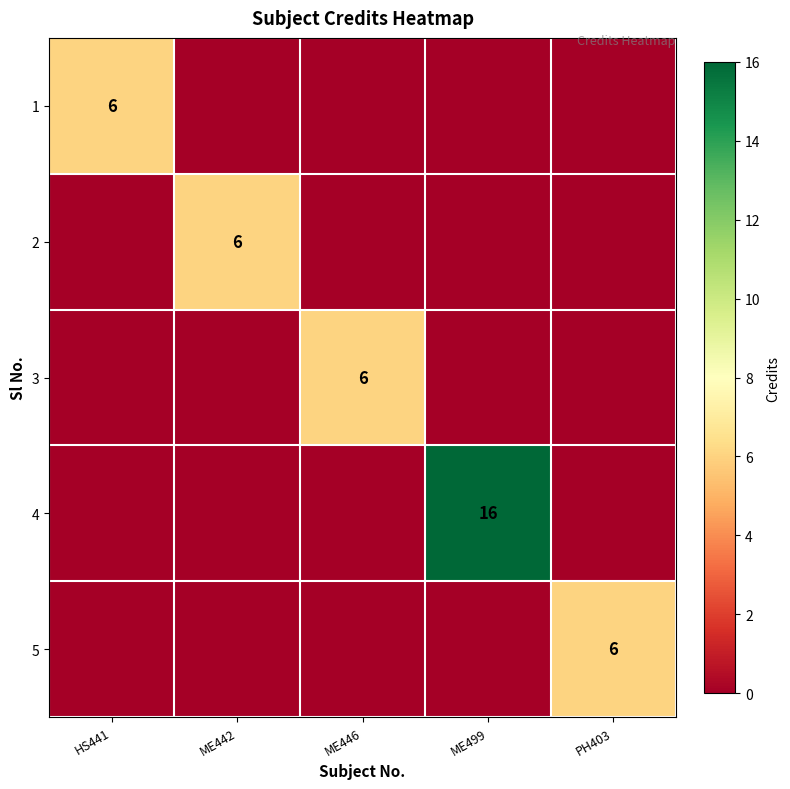

Is it true that 2 equals 6 at ME442?

True